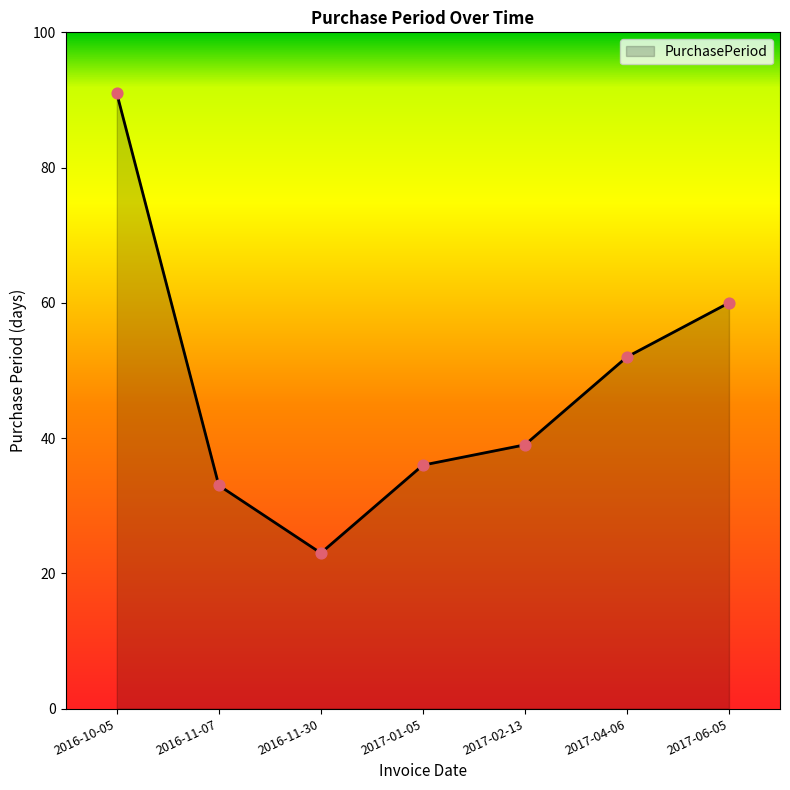

What is the change in value from 2016-11-07 to 2017-02-13?

+6